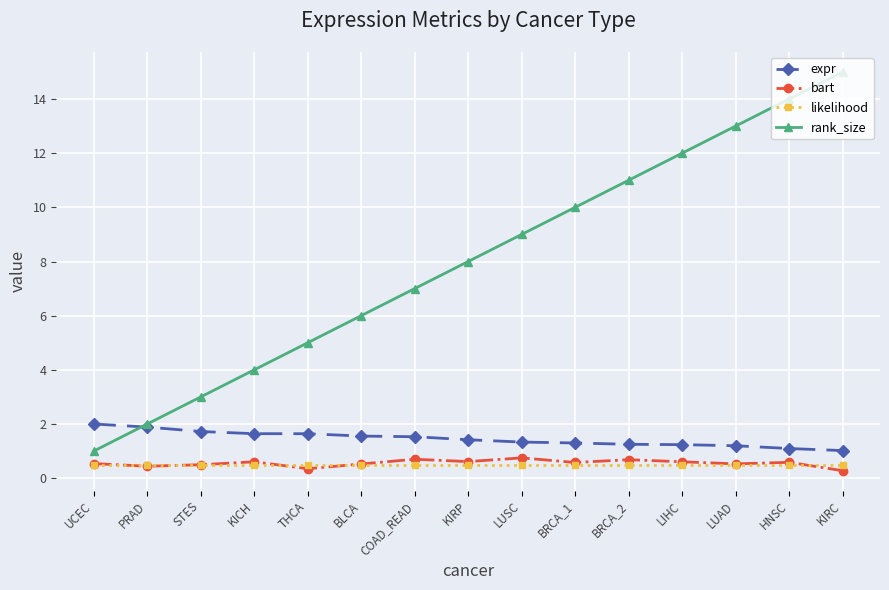

The likelihood series shows 0.5 at BRCA_2. True or false?

True